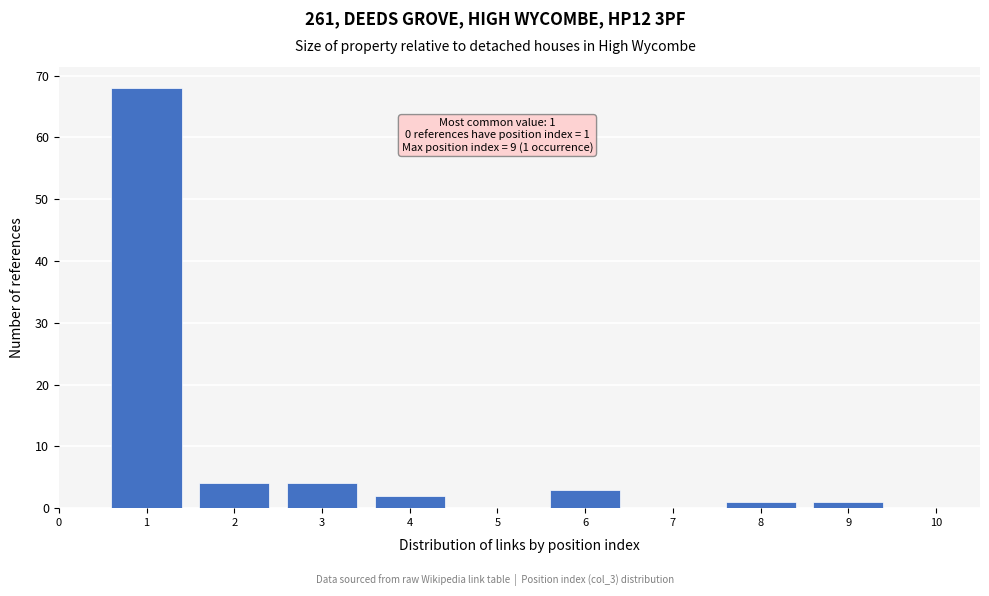

Reading left to right, transcribe all the data shown in this chart.

0=0	1=68	2=4	3=4	4=2	5=0	6=3	7=0	8=1	9=1	10=0